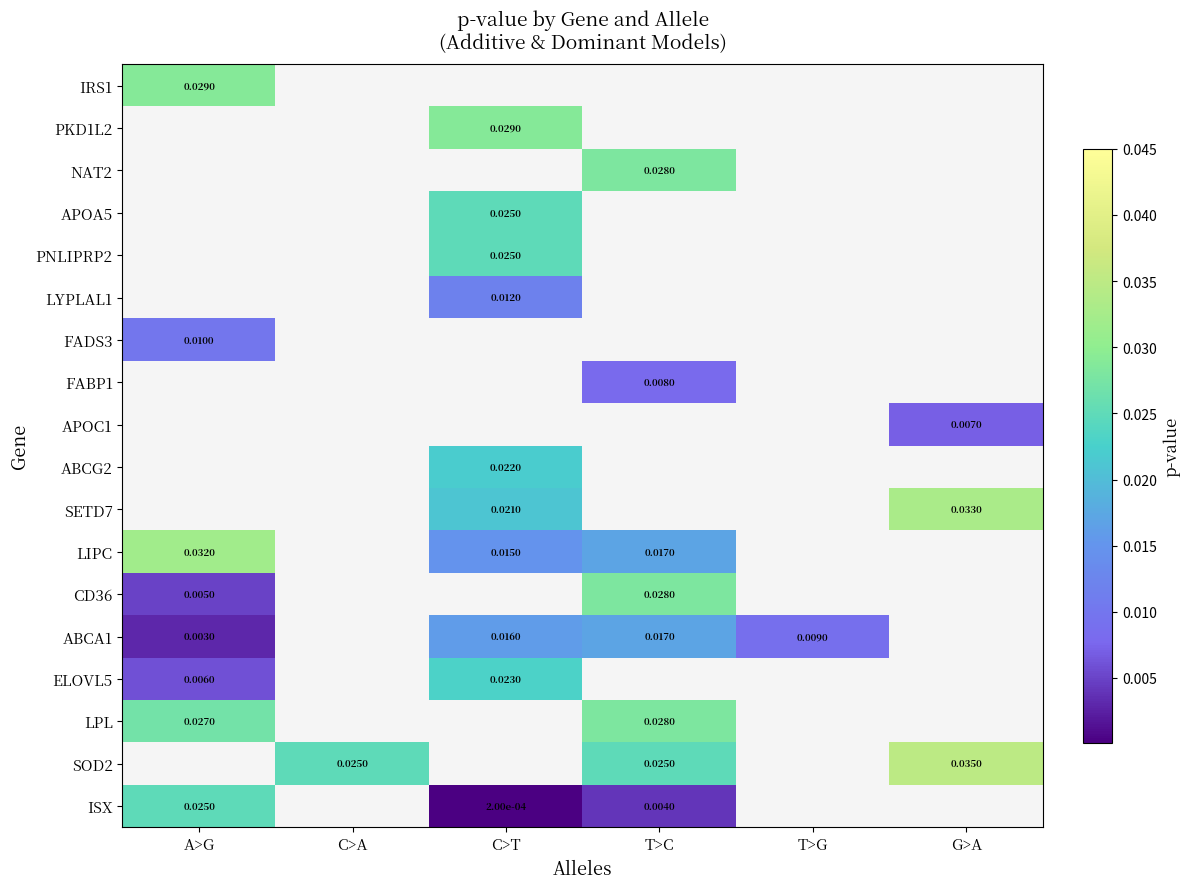

At which category does the chart reach its minimum across all series?

C>T